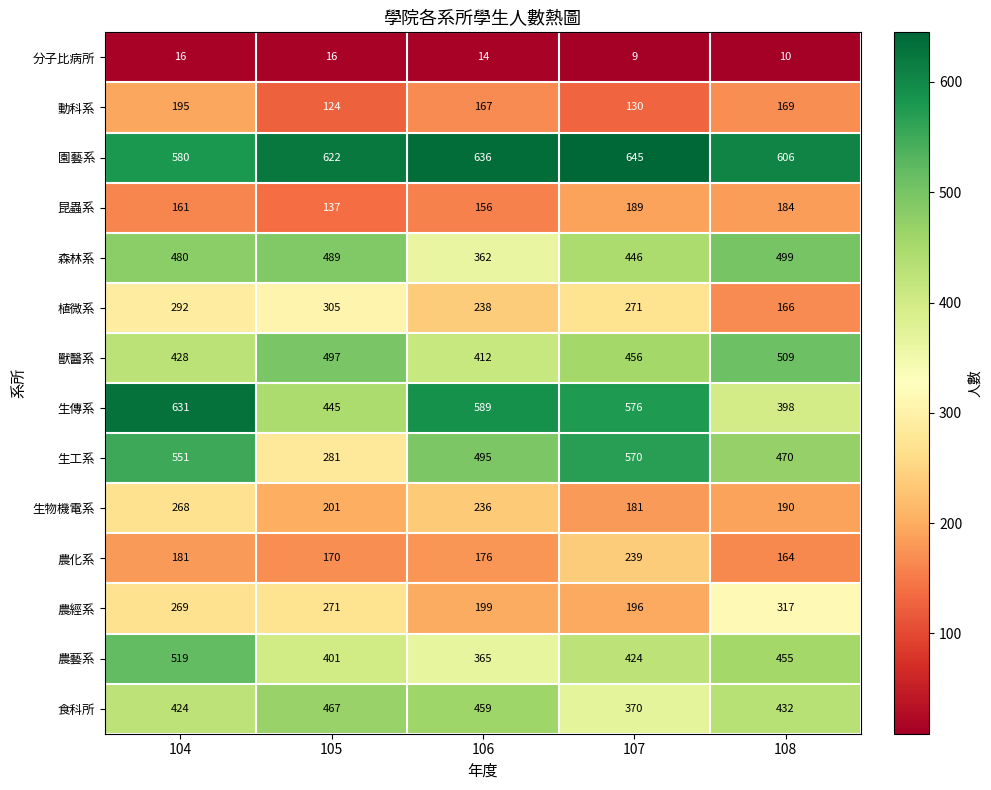

True or false: 生傳系 has a value of 406 at 104.

False